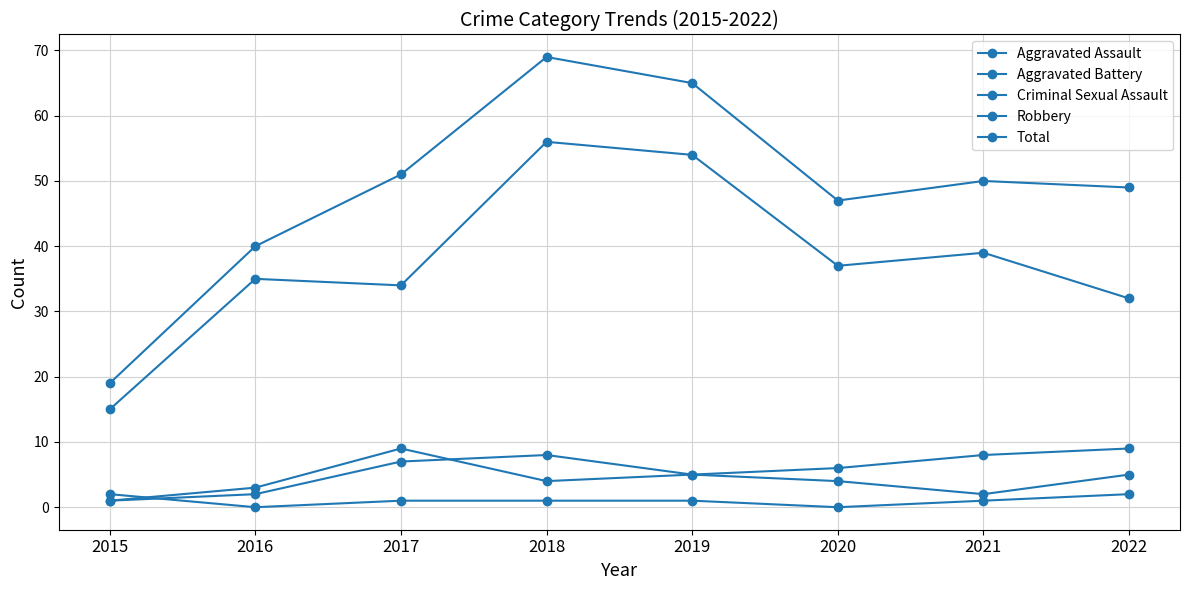

What is the difference between the Robbery values at 2022 and 2017?

2